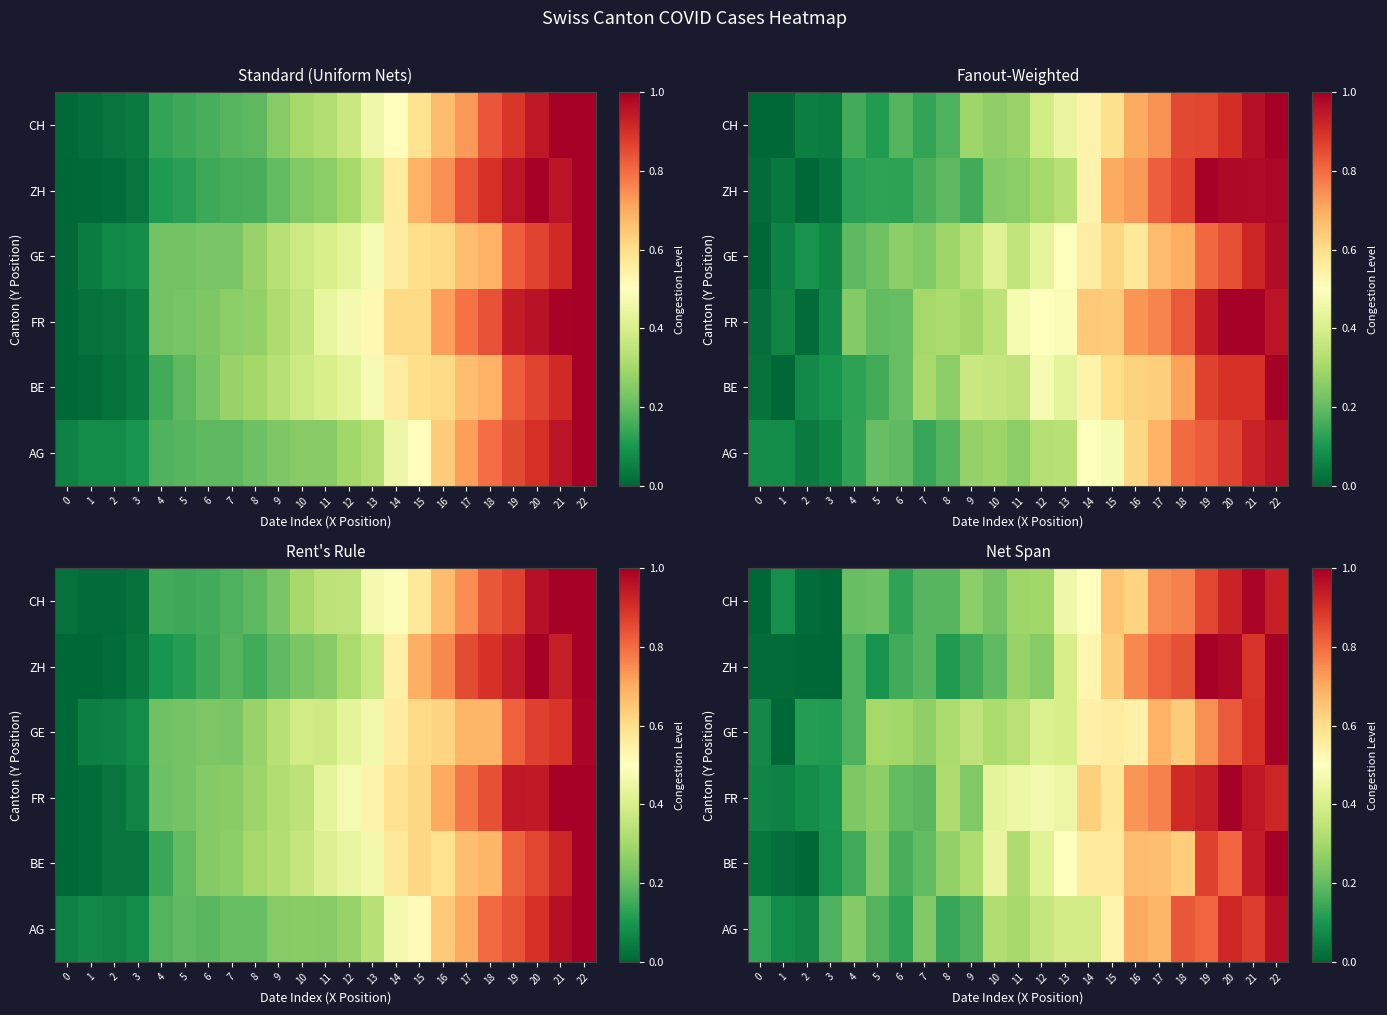

Rank the series by their maximum value, from lowest to highest.

row_0, row_5, row_1, row_2, row_3, row_4